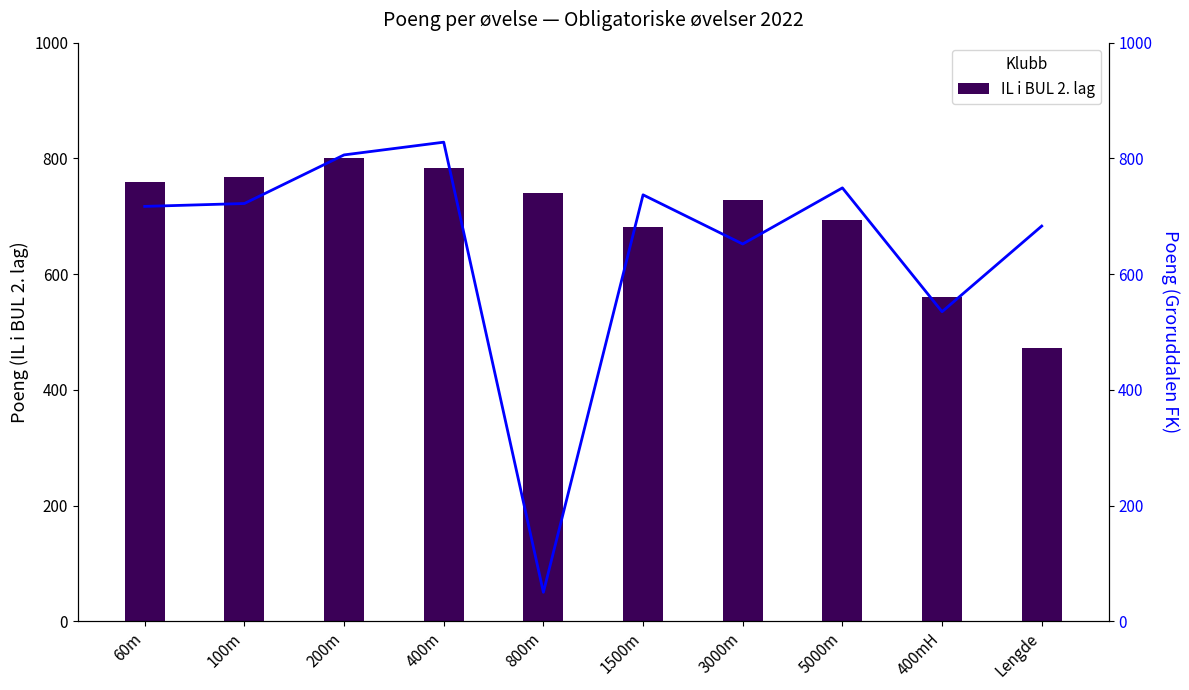

Reading right to left, extract all data points from this chart.

IL i BUL 2. lag: Lengde=472	400mH=561	5000m=693	3000m=728	1500m=681	800m=741	400m=783	200m=801	100m=767	60m=760
Groruddalen FK: Lengde=683	400mH=535	5000m=749	3000m=652	1500m=737	800m=50	400m=828	200m=806	100m=722	60m=717